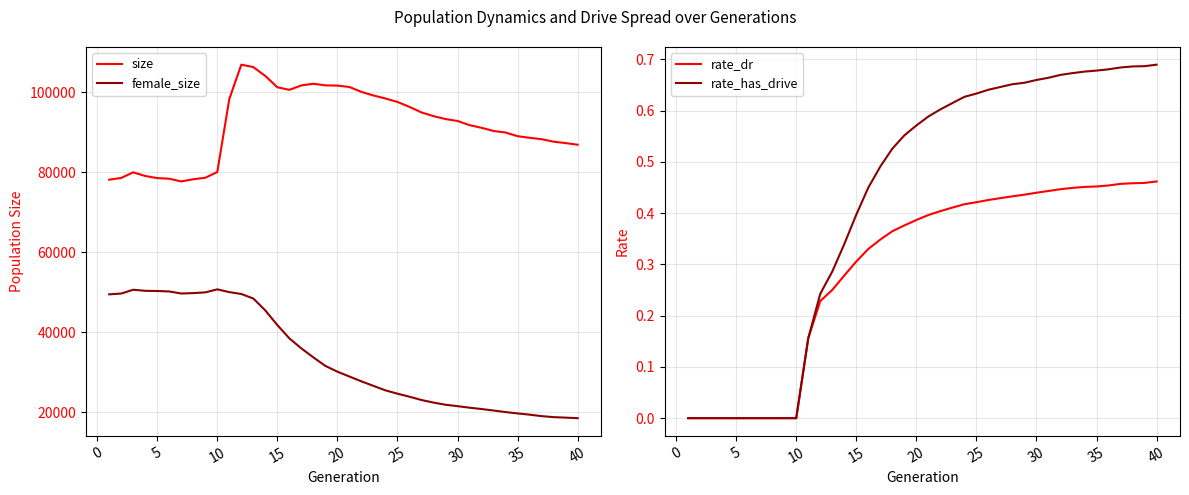

True or false: size and female_size intersect in this chart.

False